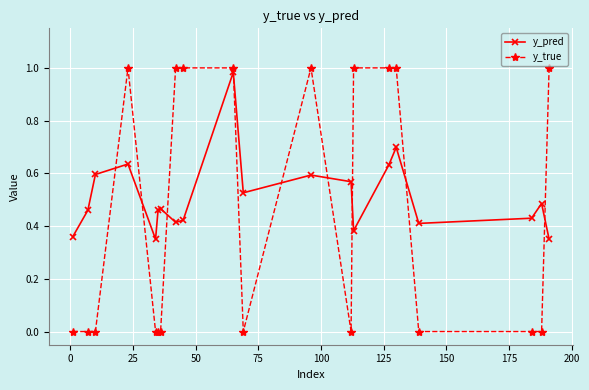

What is the sum of all y_true values?

9.0